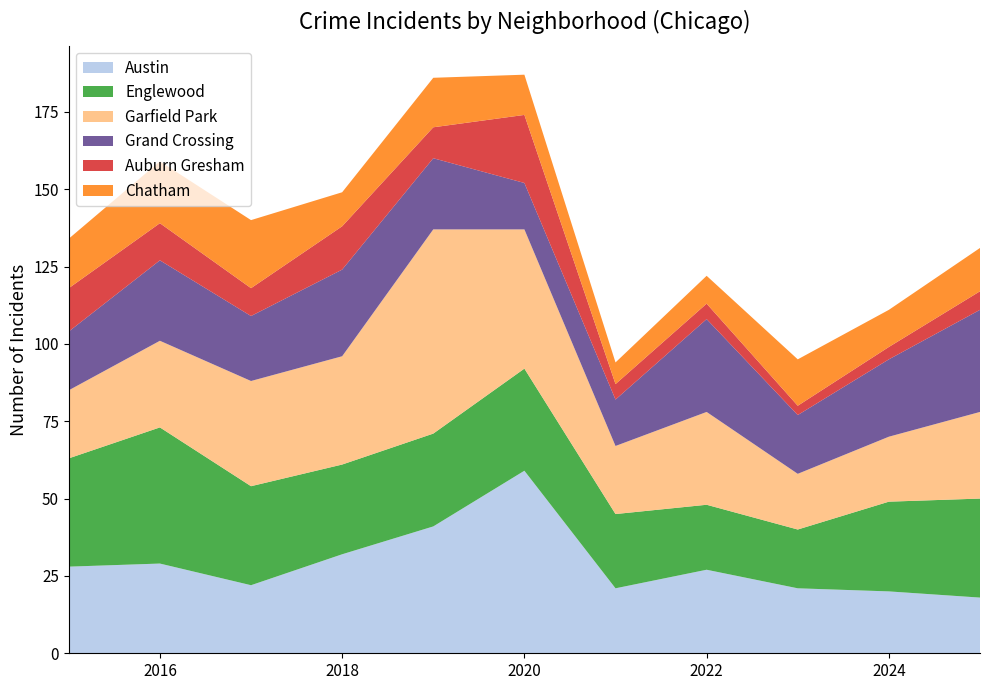

Reading right to left, list all the values displayed in this chart.

Austin: 18	20	21	27	21	59	41	32	22	29	28
Englewood: 32	29	19	21	24	33	30	29	32	44	35
Garfield Park: 28	21	18	30	22	45	66	35	34	28	22
Grand Crossing: 33	25	19	30	15	15	23	28	21	26	19
Auburn Gresham: 6	4	3	5	5	22	10	14	9	12	14
Chatham: 14	12	15	9	7	13	16	11	22	20	16